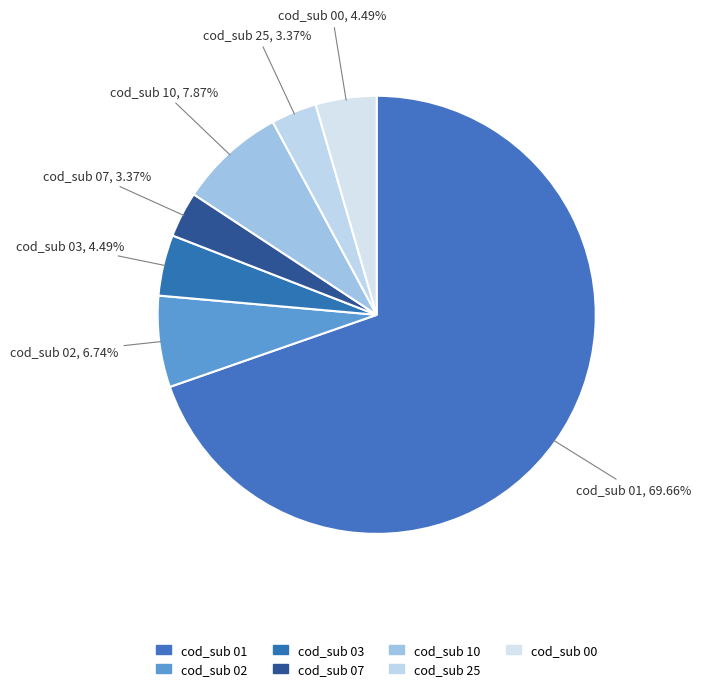

Combined, do cod_sub 00 and cod_sub 10 account for over 50%?

No